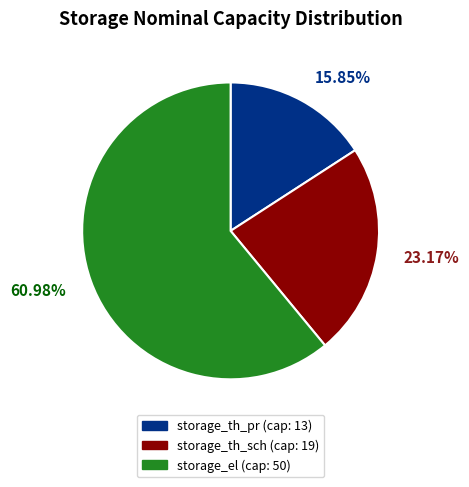

Which slice is the largest?

storage_el